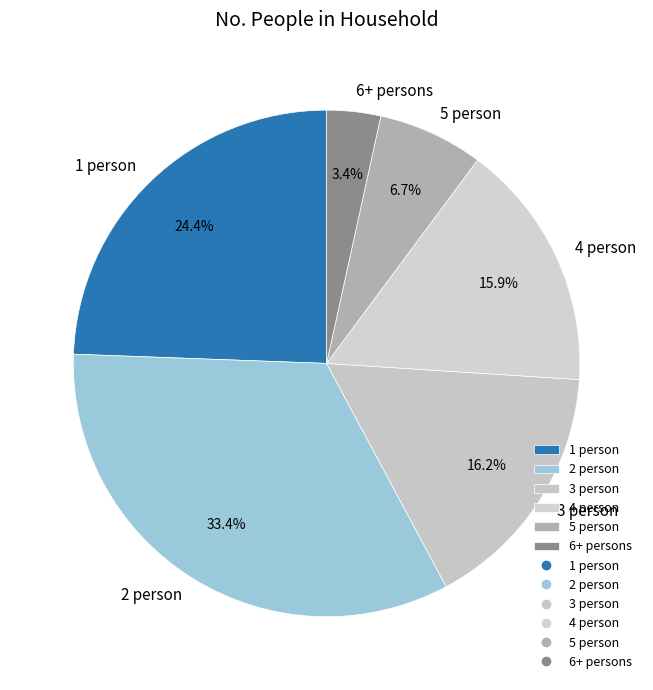

What portion of the pie excludes 2 person?

66.6%